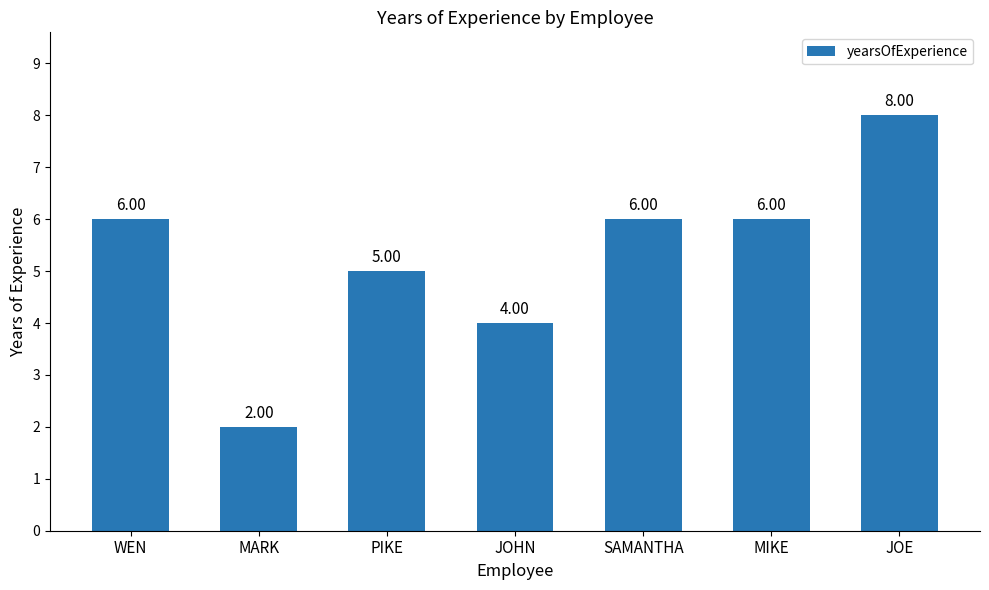

Which label corresponds to the smallest value in the chart?

MARK